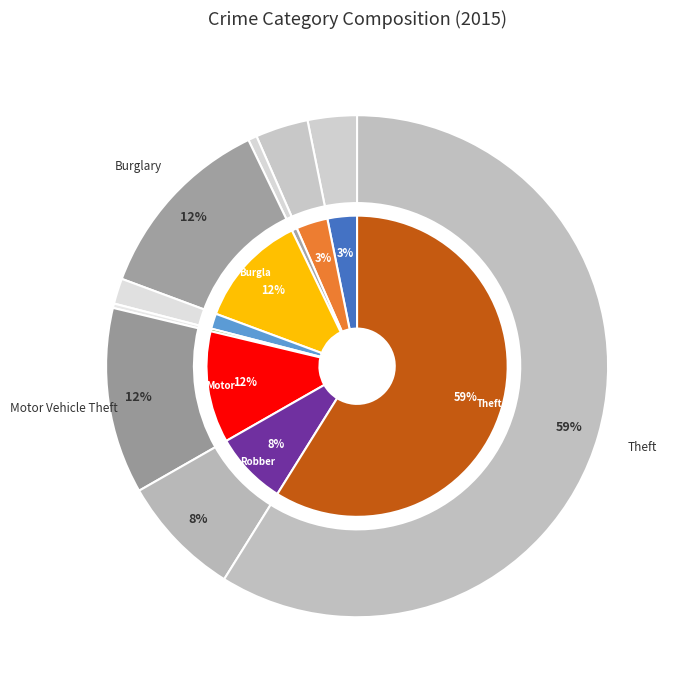

What percentage is the Aggravated Battery slice, to the nearest percent?

3%